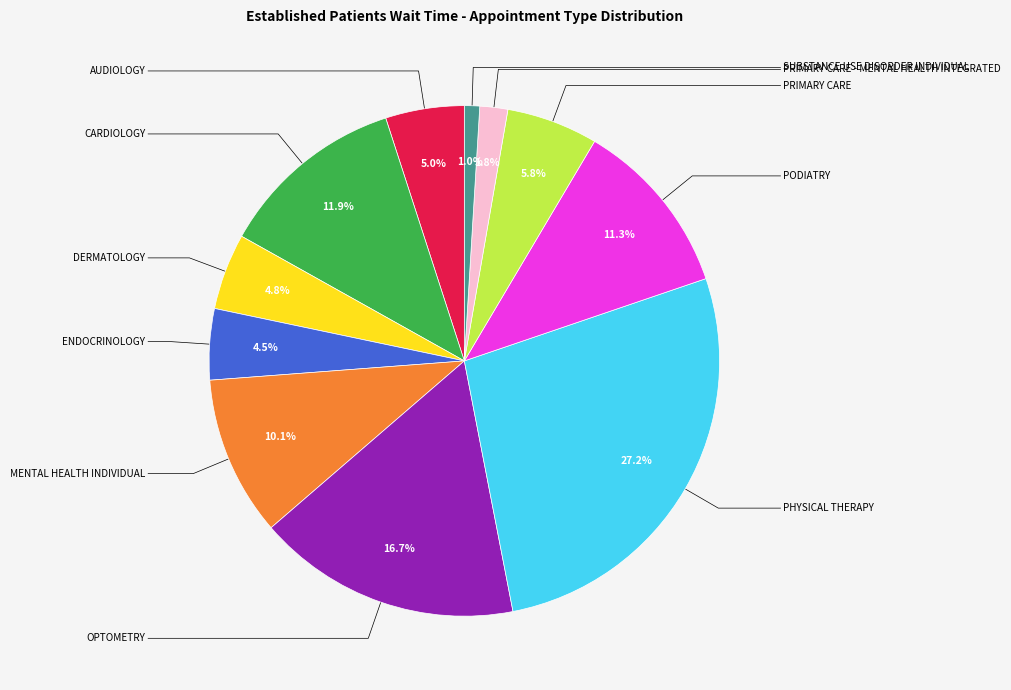

Is there a majority slice in this chart?

No